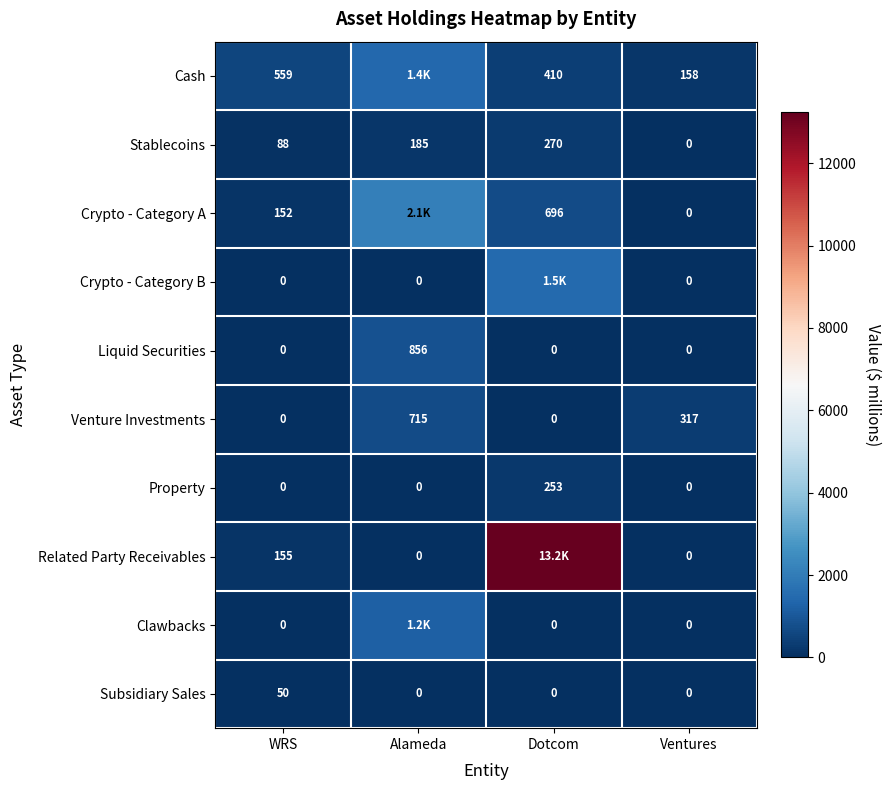

Is it true that Subsidiary Sales equals 65.2 at WRS?

False